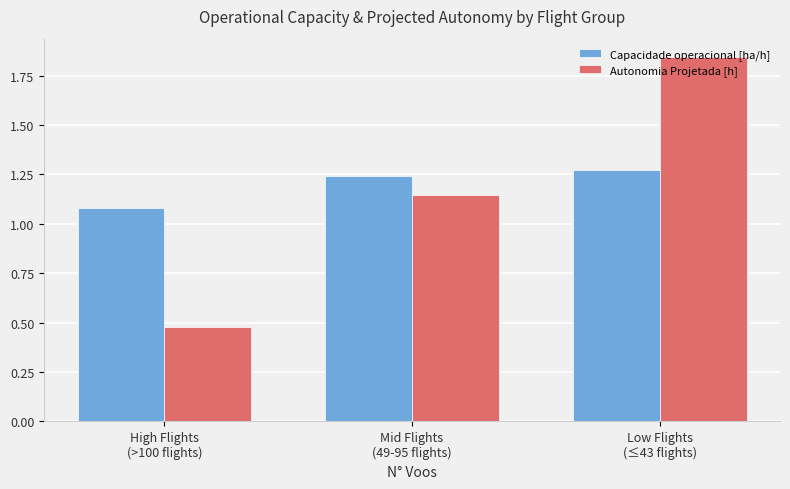

How many bars are there in each group?

2